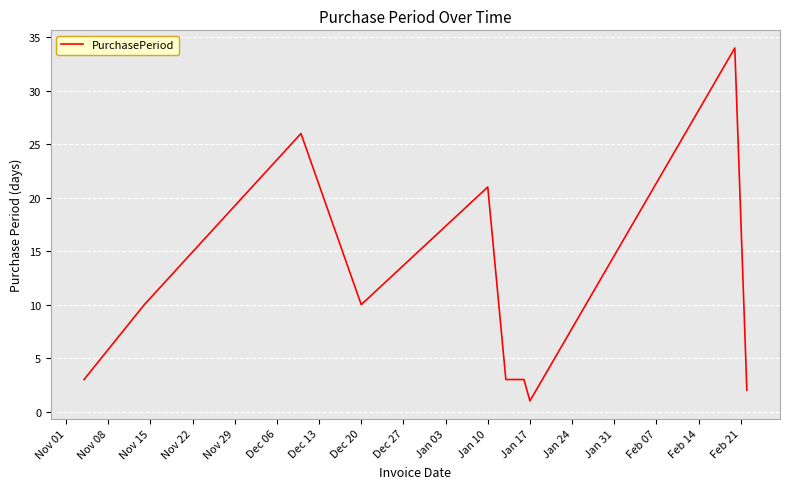

What is the greatest value displayed?

34